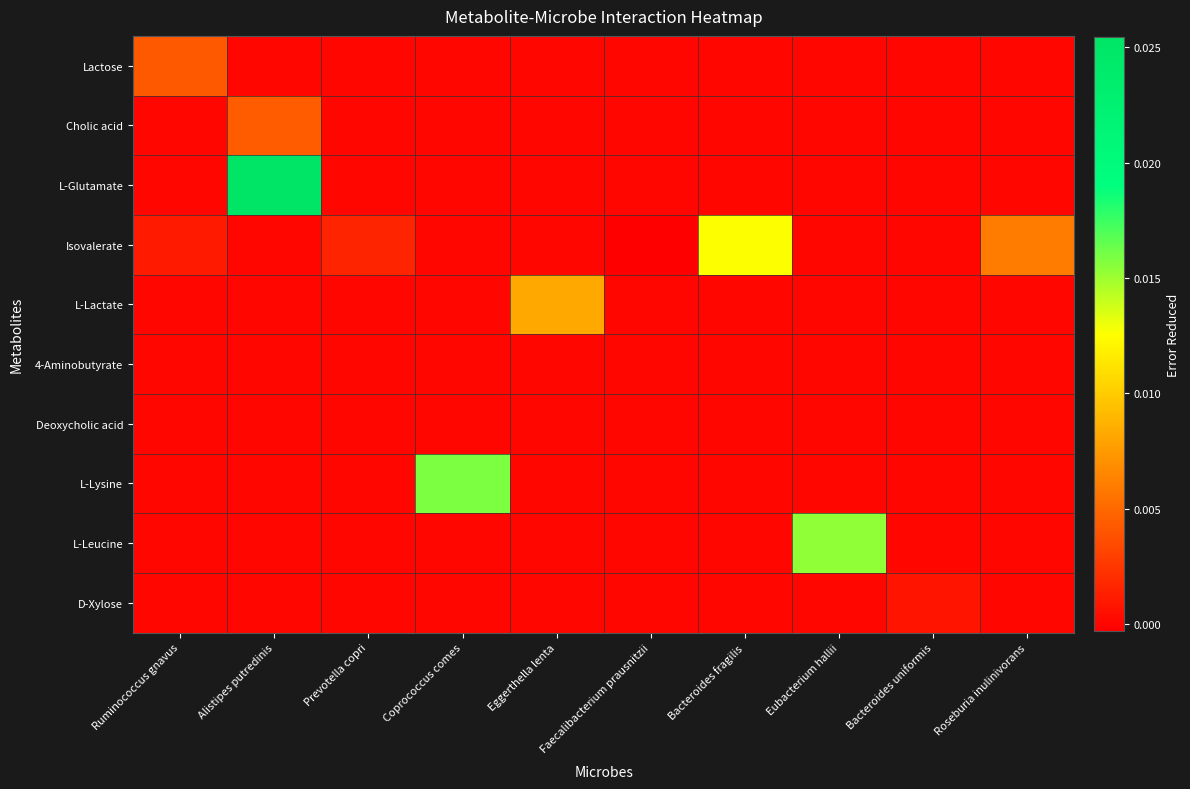

How many series are shown in this chart?

10